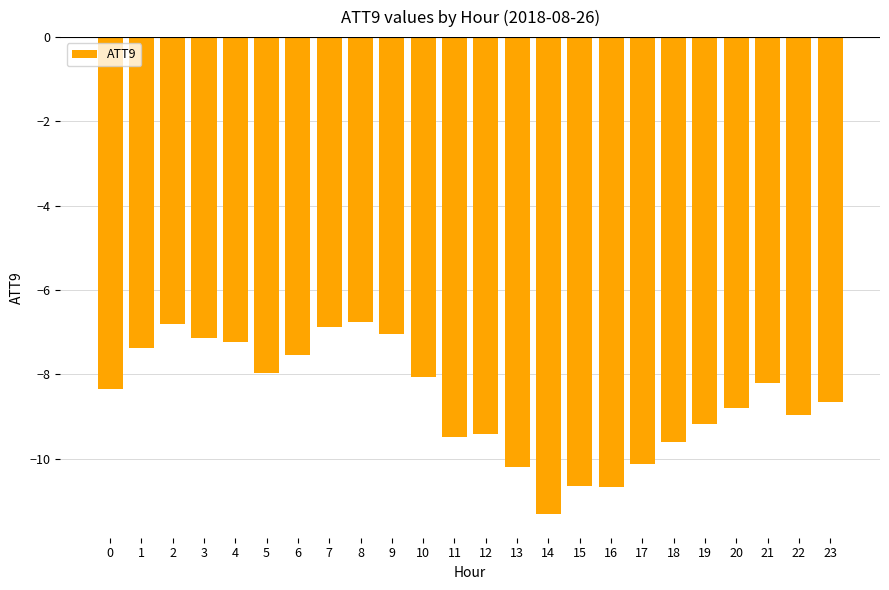

What is the value of the 15th bar from the left?

-11.3